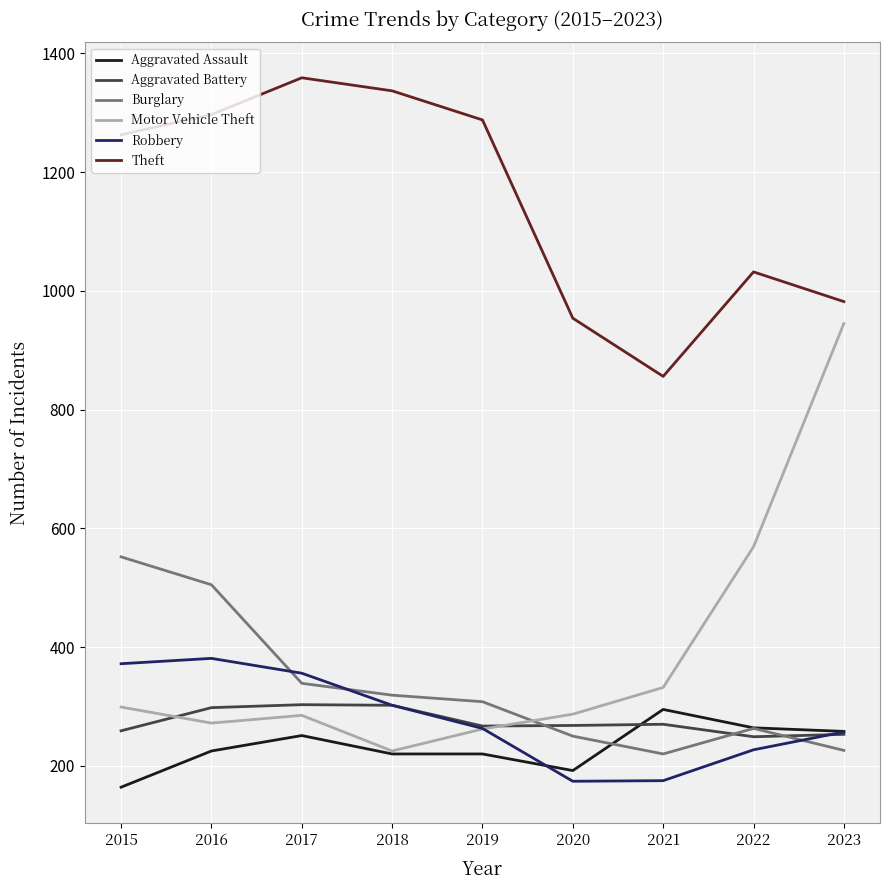

Does the chart have visible grid lines?

Yes